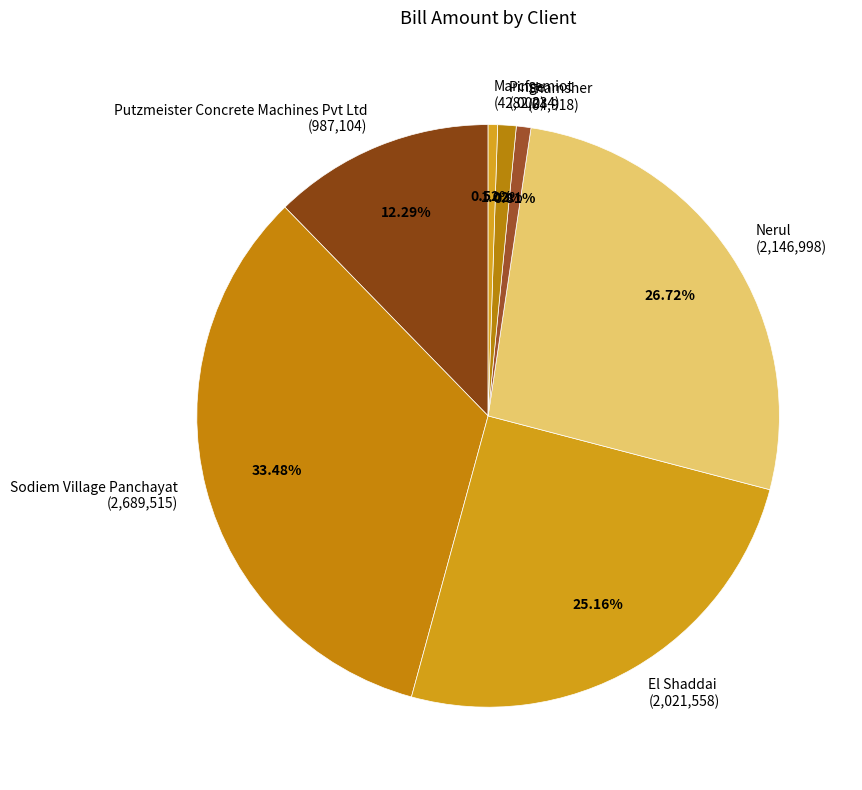

Count the number of slices in the pie.

7